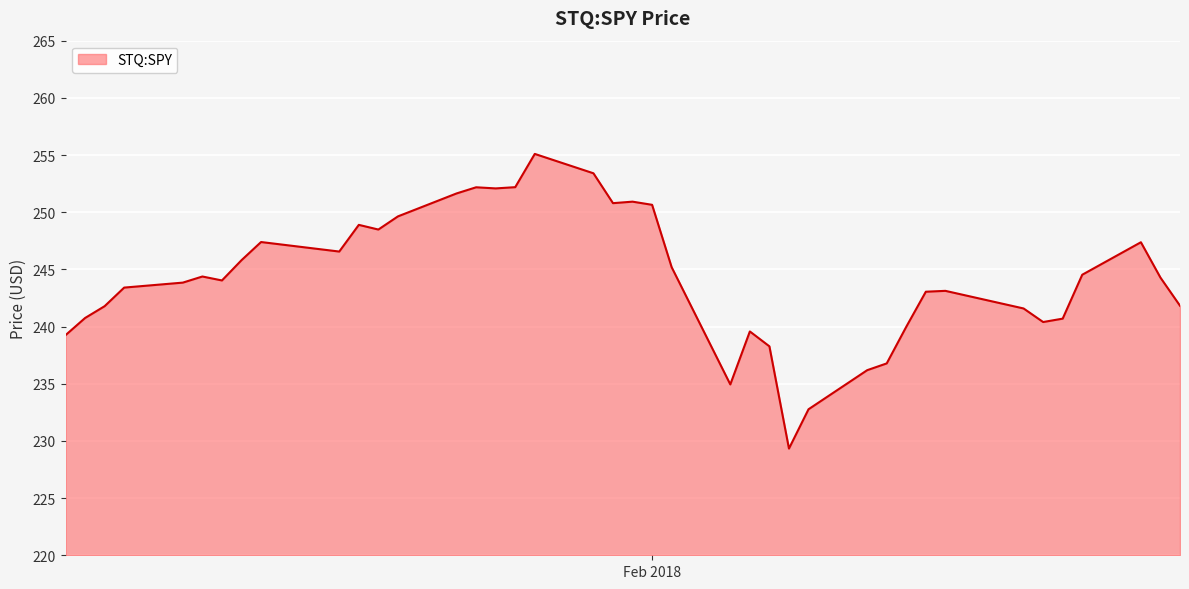

What is the maximum value shown in the chart?

255.1